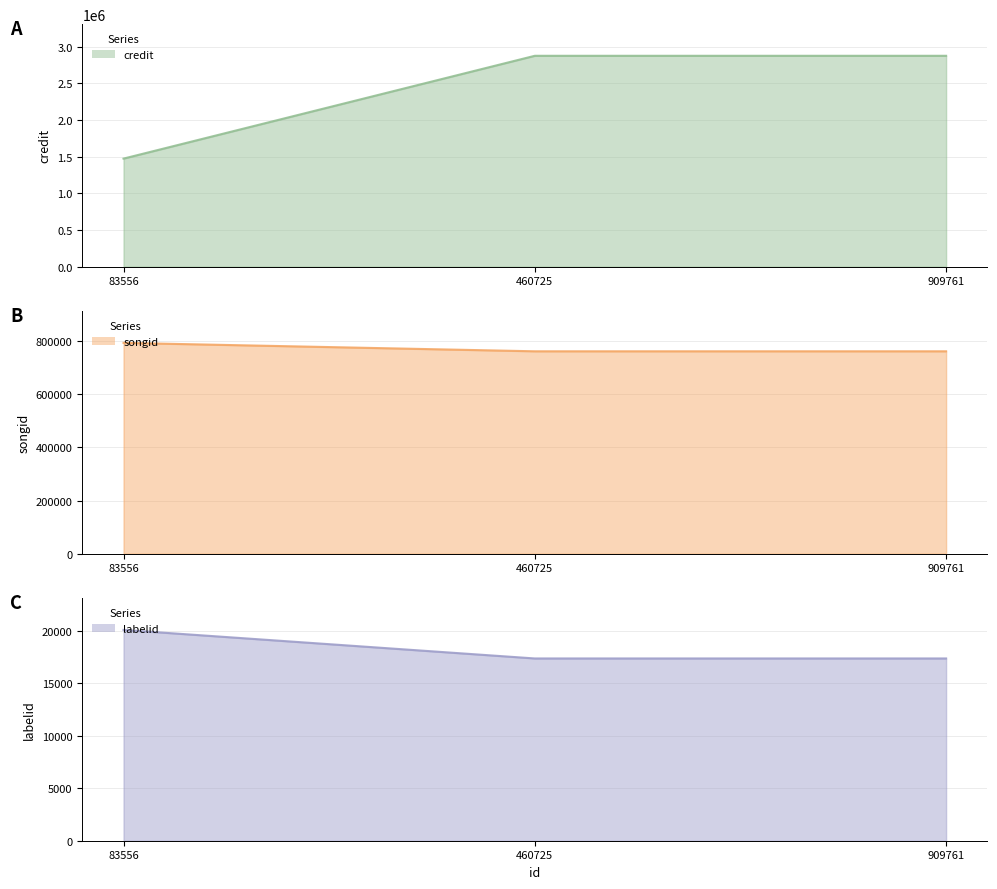

What is the sum of all credit values?

7229894